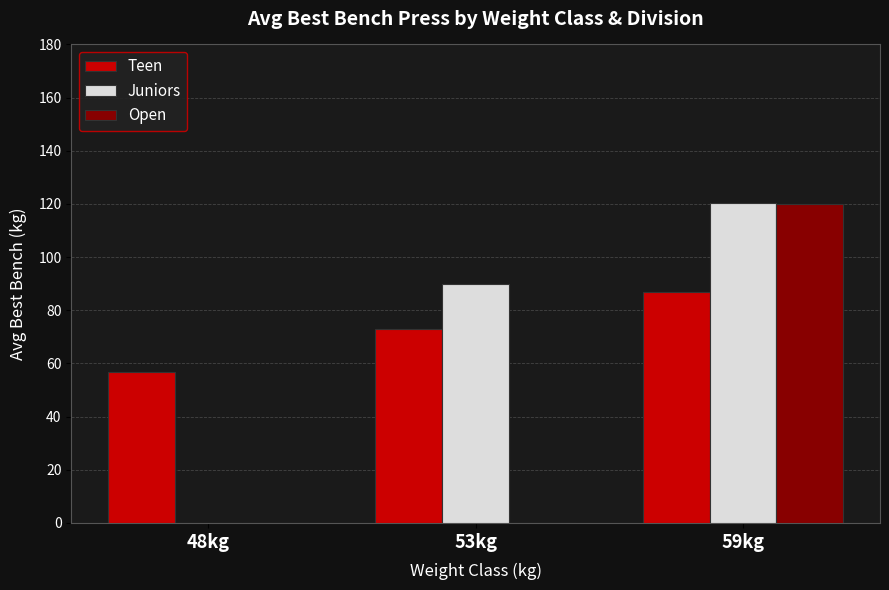

Reading right to left, extract all data points from this chart.

Teen: 59kg=86.9	53kg=72.8	48kg=56.8
Juniors: 59kg=120.4	53kg=90.0	48kg=0.0
Open: 59kg=120.0	53kg=0.0	48kg=0.0